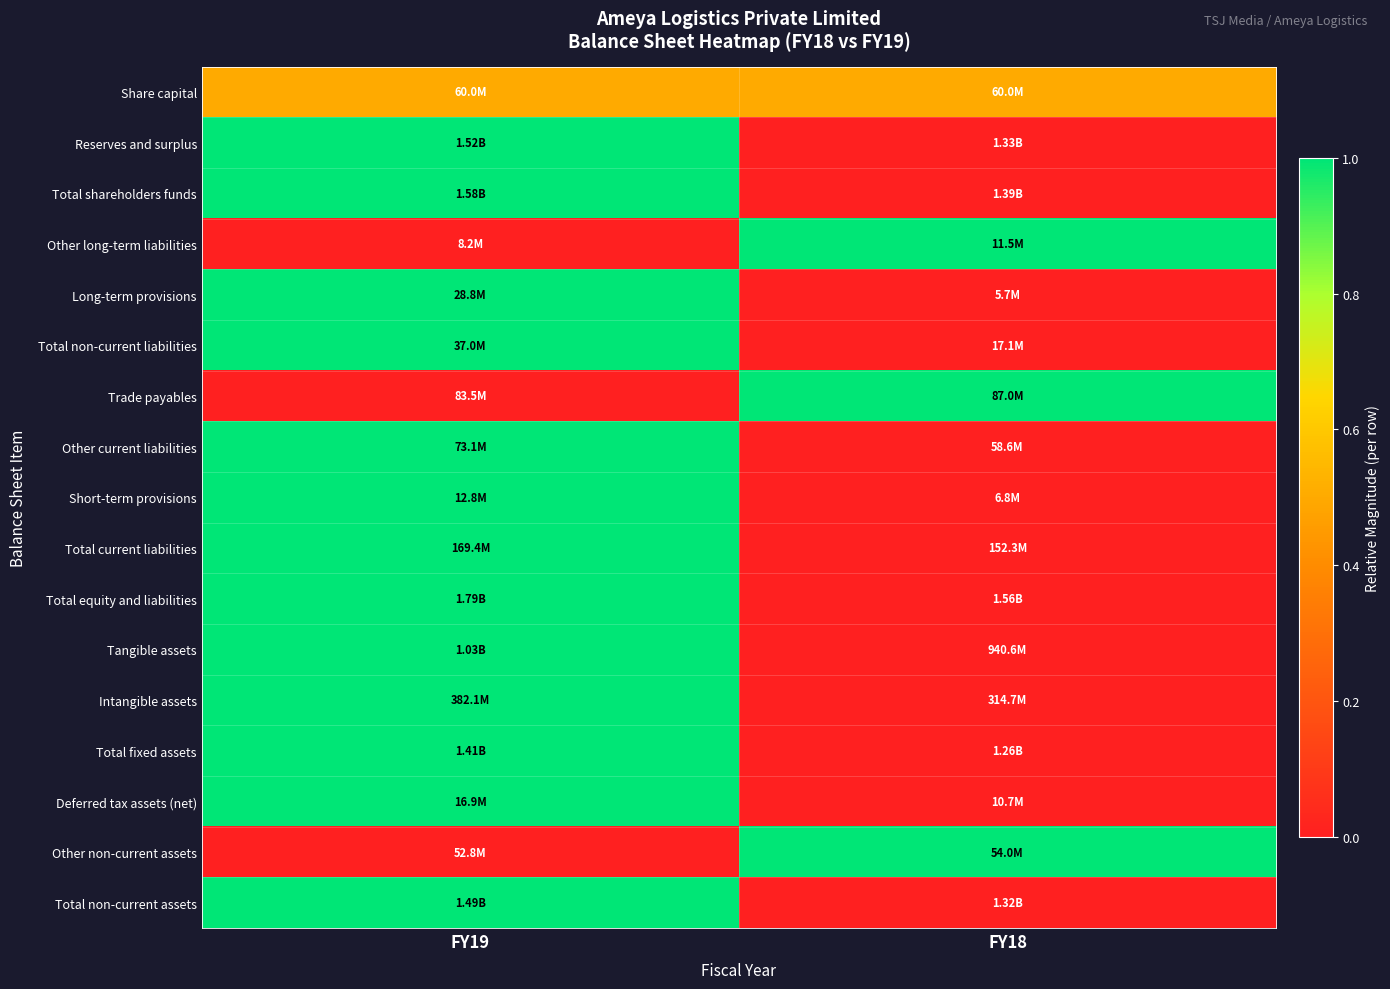

At how many categories does at least one series exceed 0?

2